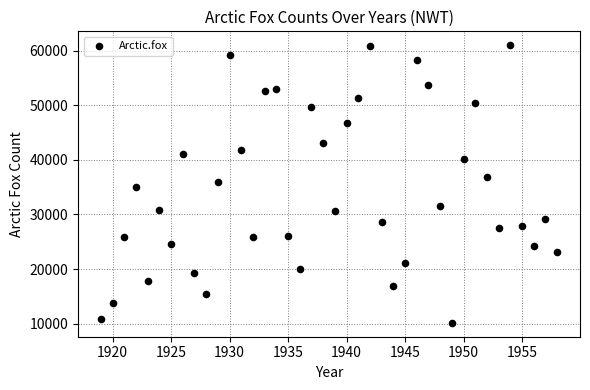

What is the range of X values (max minus min)?

39